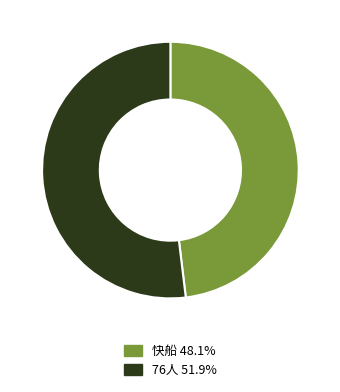

Does 76人 account for over 50% of the chart?

Yes